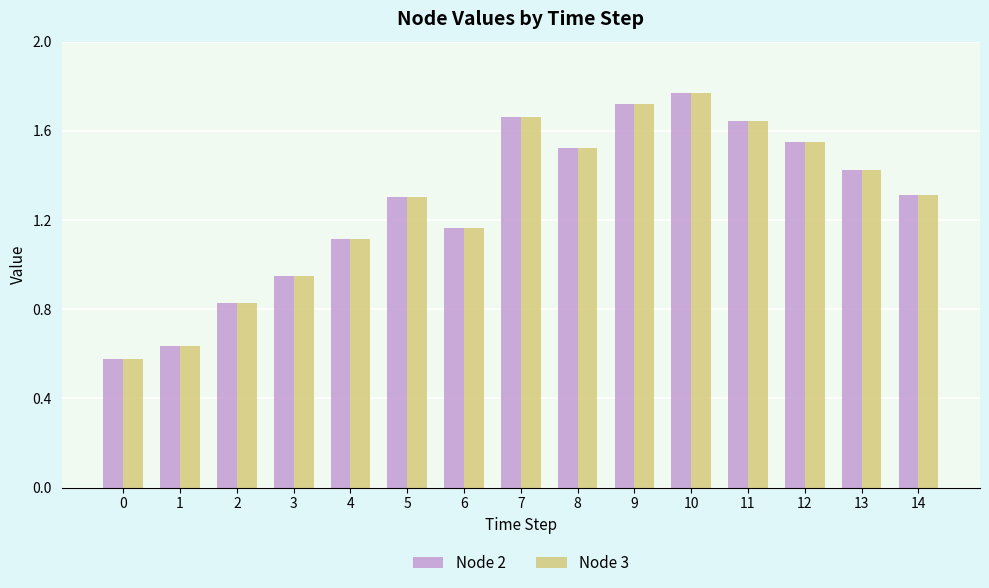

What is the total value across all series at 8?

3.0